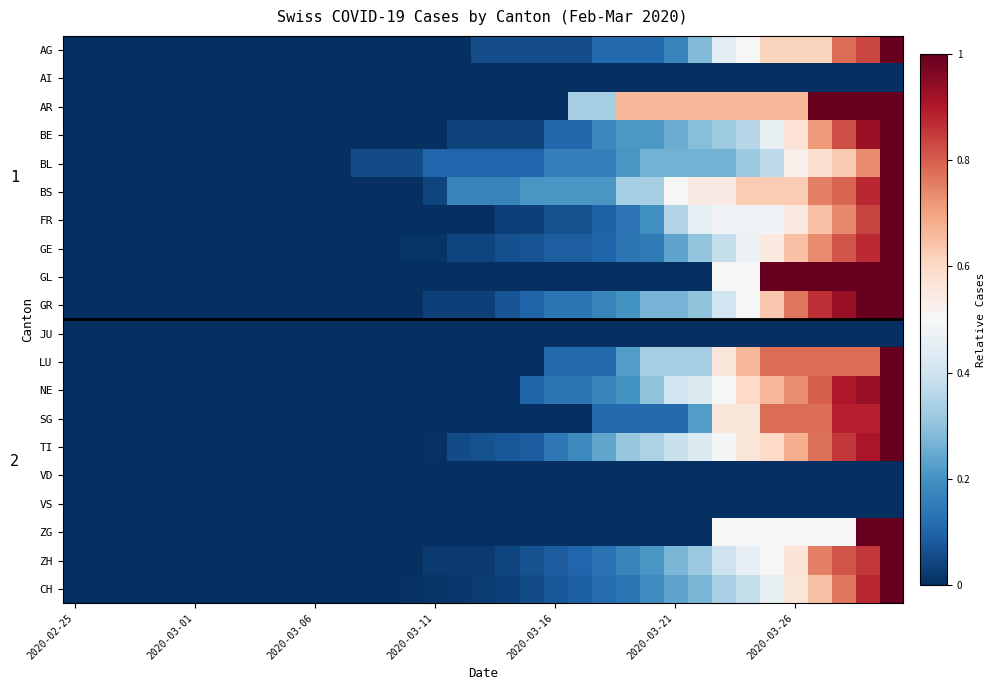

At which category is the sum across all series the highest?

34